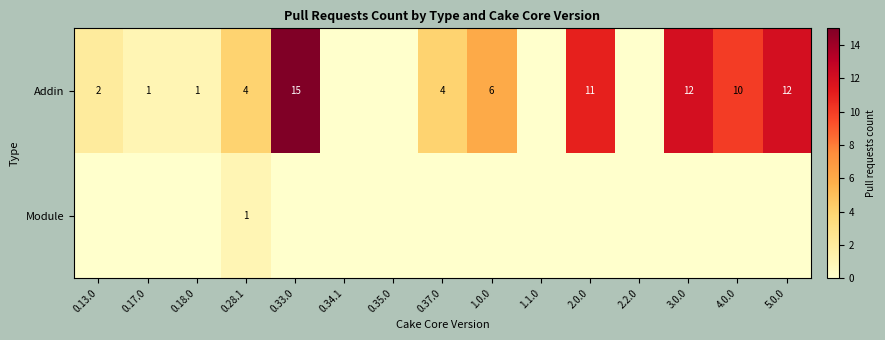

At how many categories does at least one series exceed 11?

3